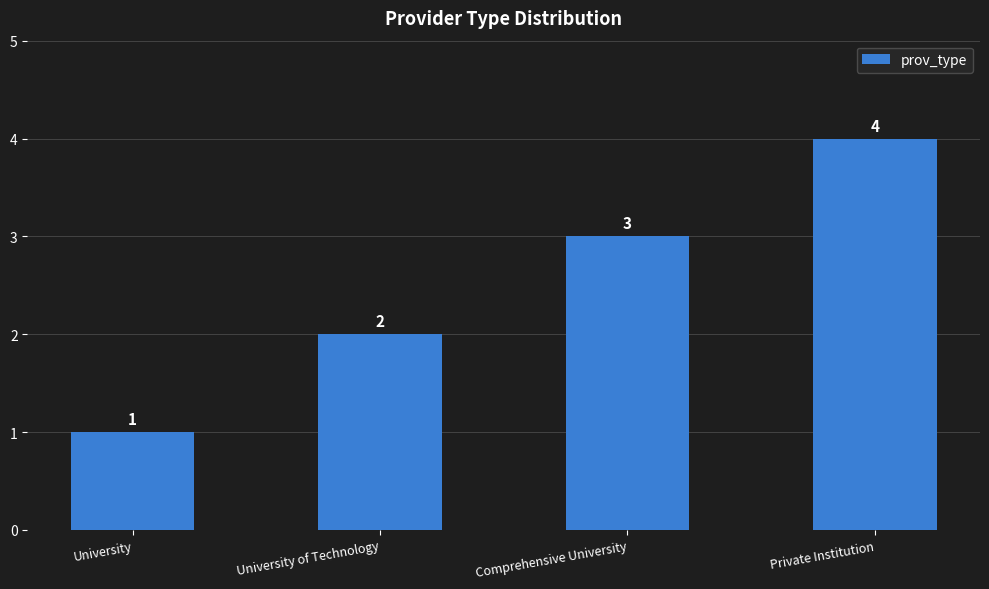

How many bars are there in total?

4